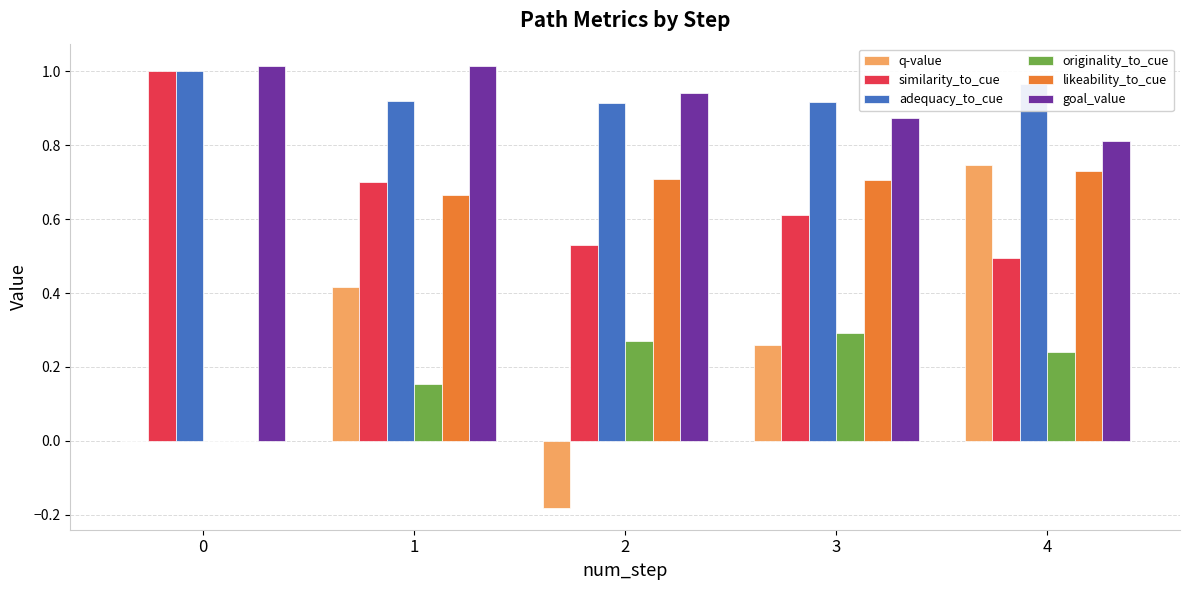

How many groups of bars are there?

5